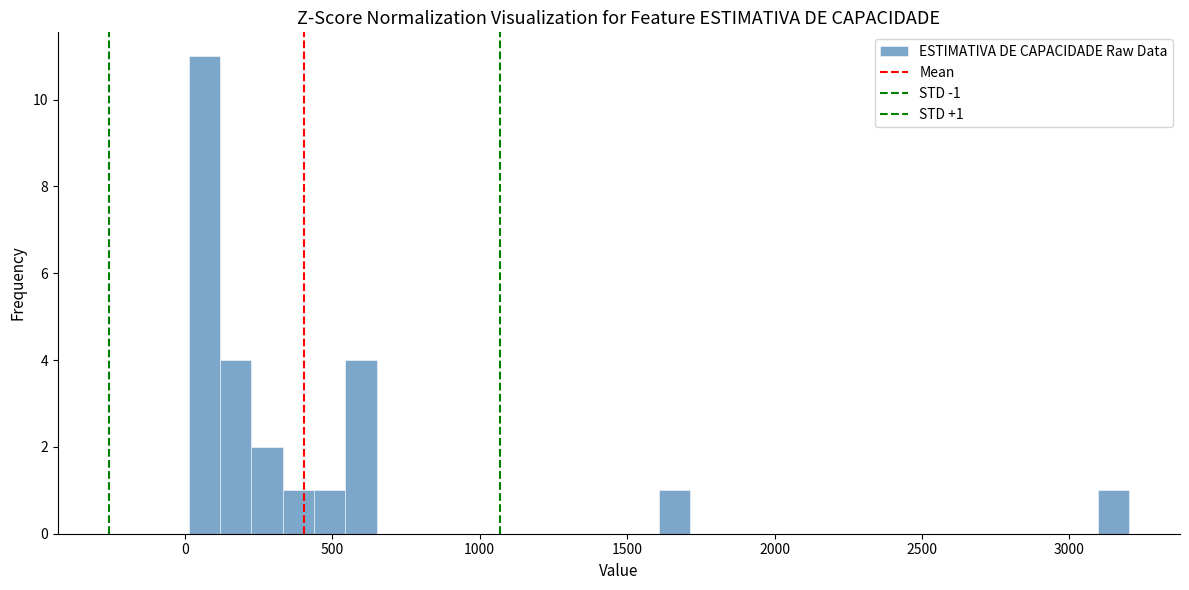

Around what value on the x-axis is the tallest bar? Give the approximate position of its centre, as read against the axis.

50